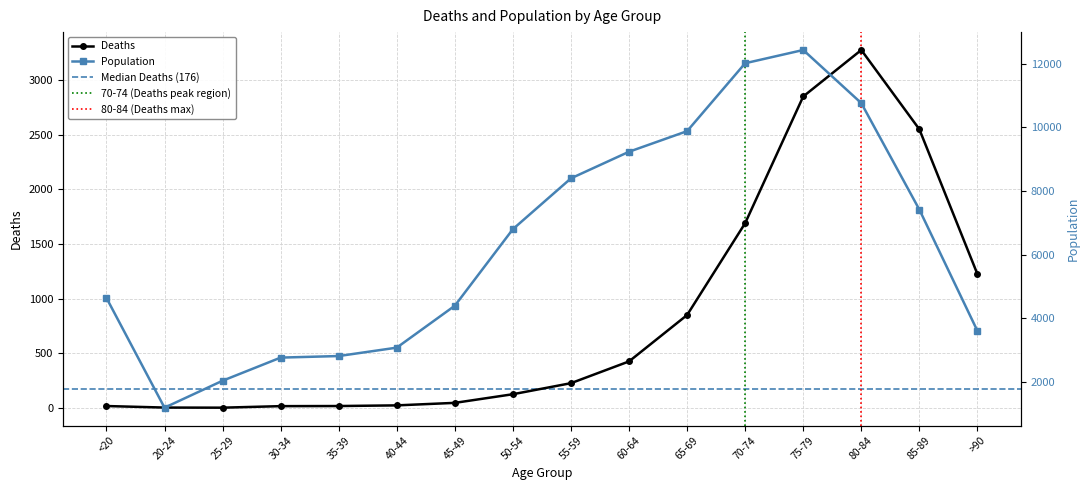

How many distinct data groups are displayed?

2